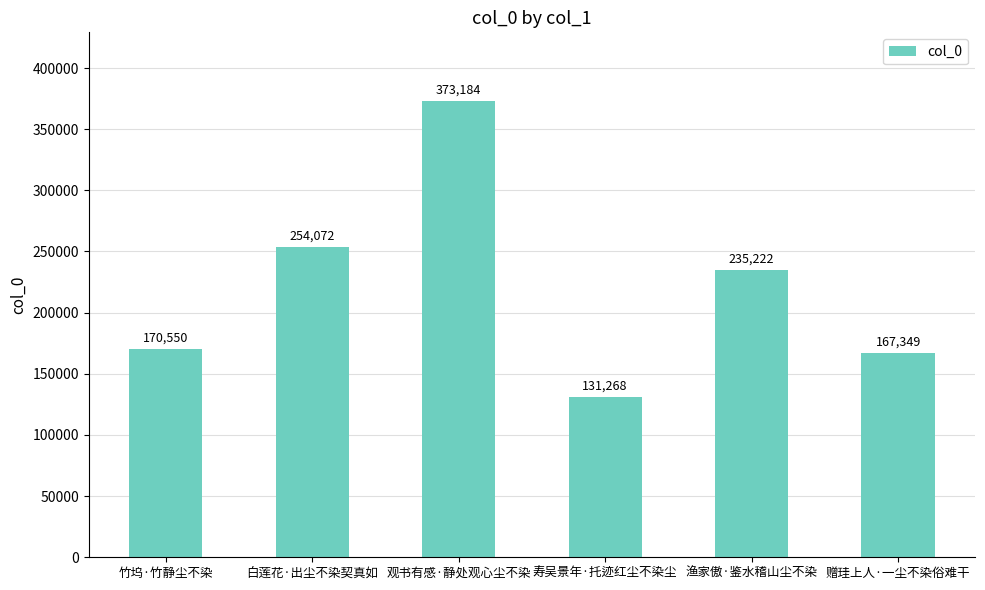

What position from the right is 观书有感·静处观心尘不染?

4